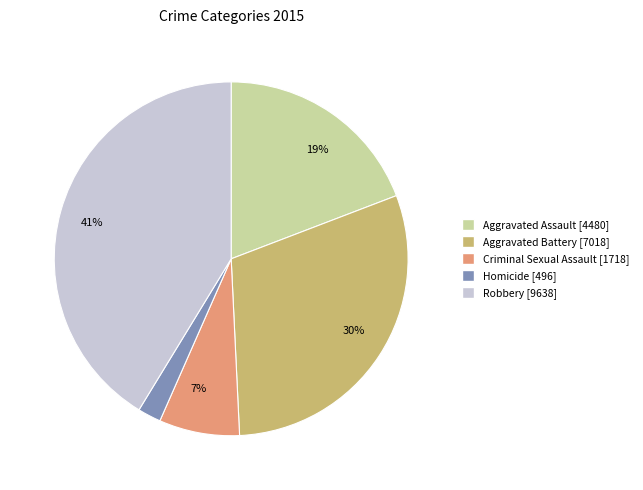

Is there a majority slice in this chart?

No